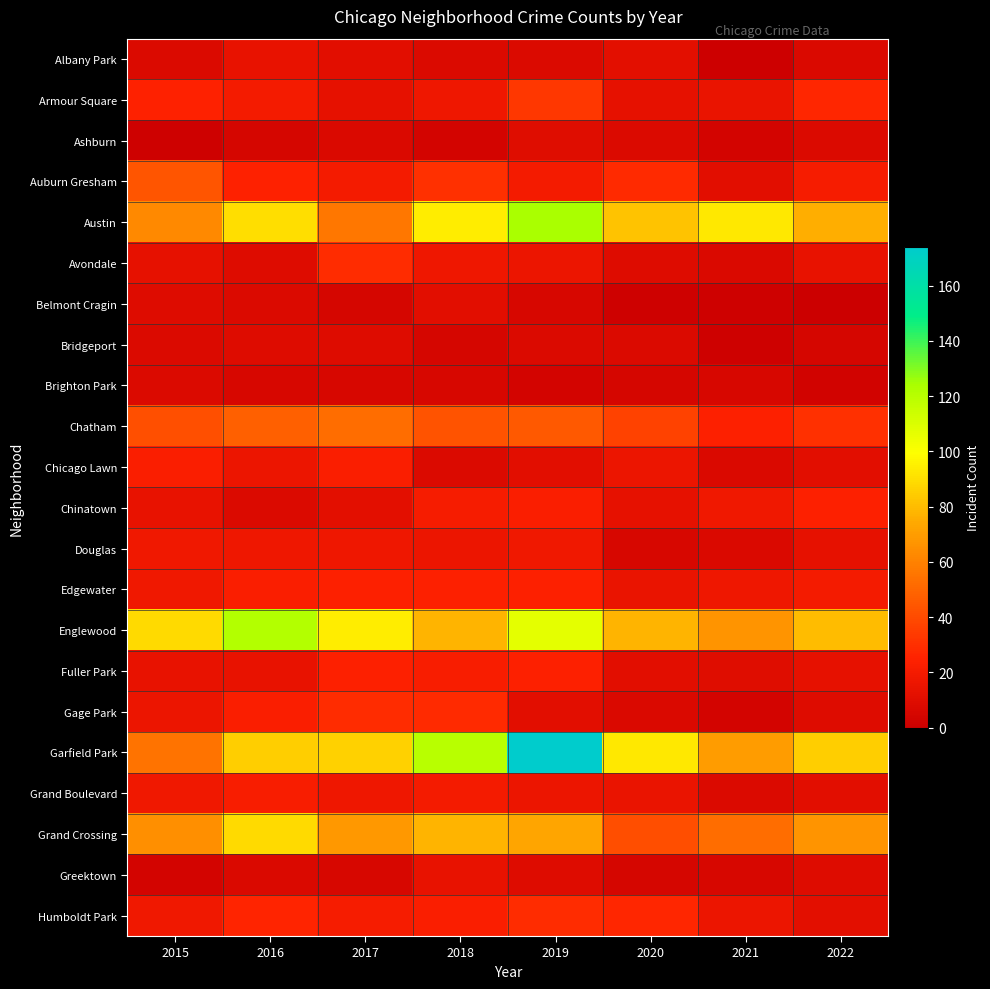

Which label corresponds to the smallest value in the chart?

2022